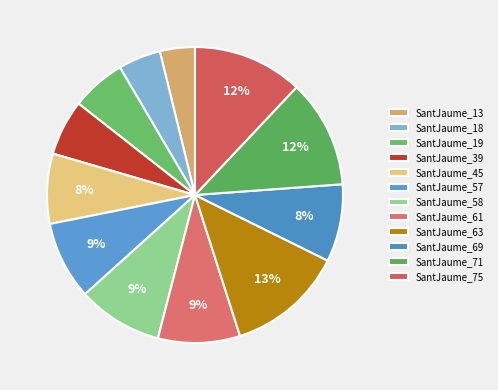

Is SantJaume_13 the majority of the pie?

No